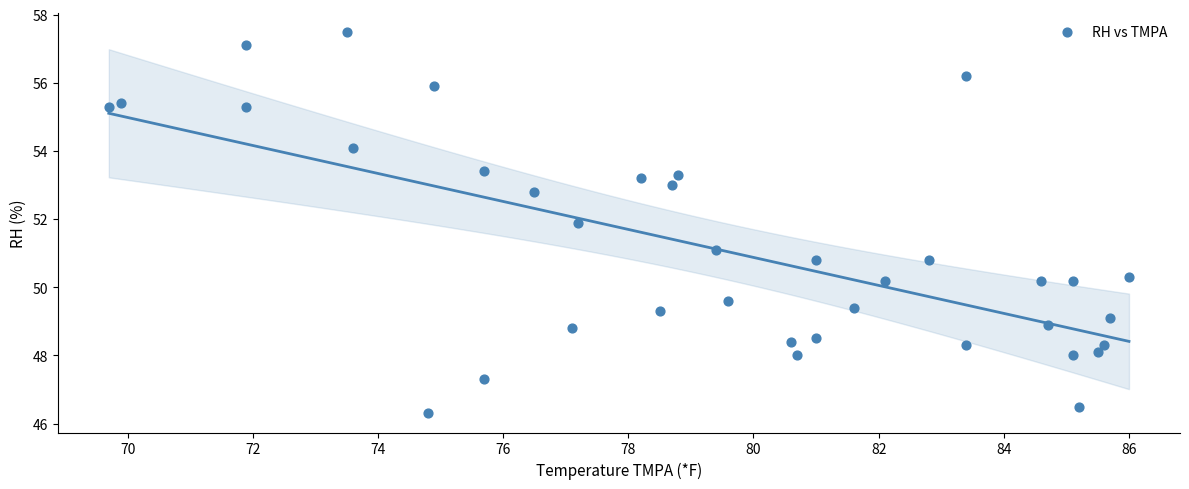

What is the range of Y values (max minus min)?

11.2